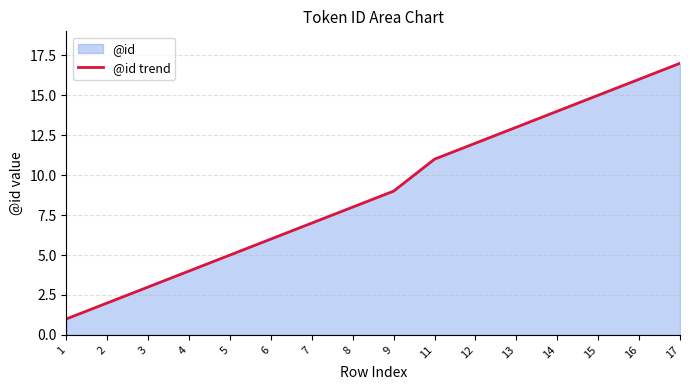

Is it true that the value at 15 is 6?

False